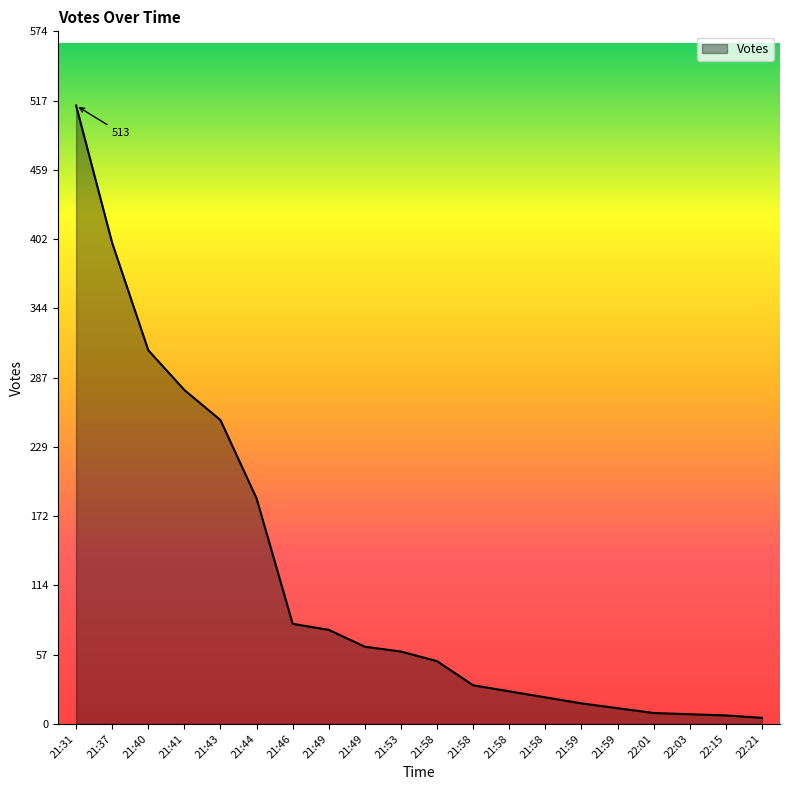

Is this an area chart (filled region under the line)?

Yes